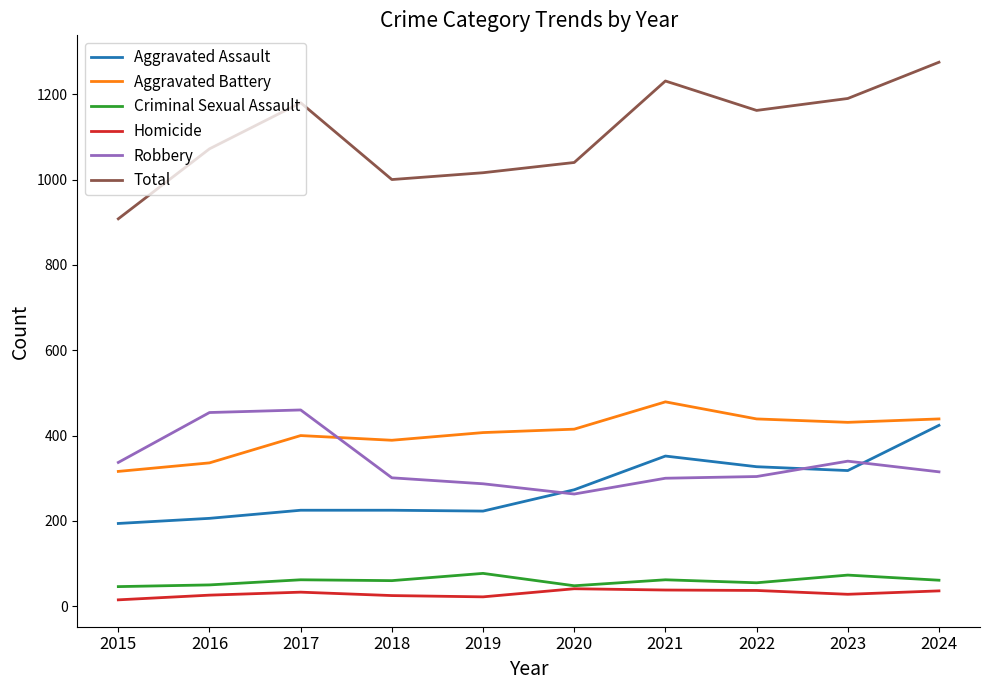

True or false: Robbery has a value of 287 at 2019.

True